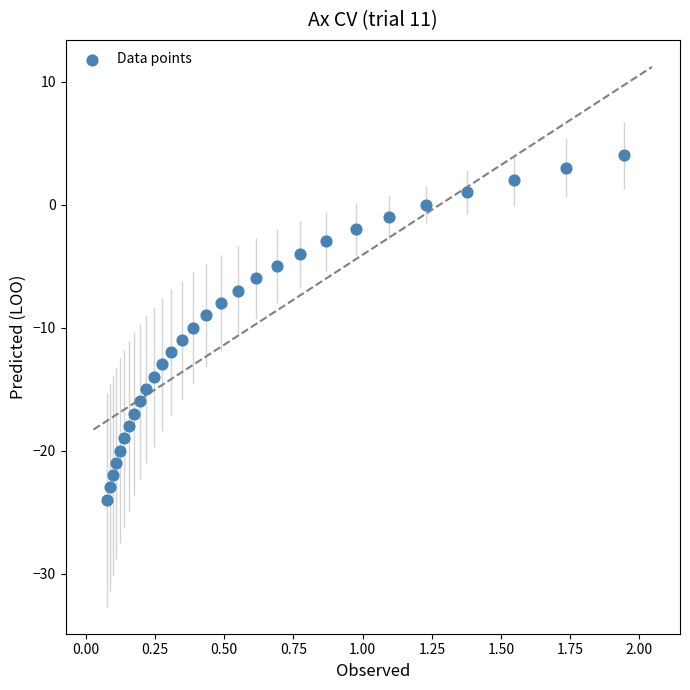

What is the range of Y values (max minus min)?

28